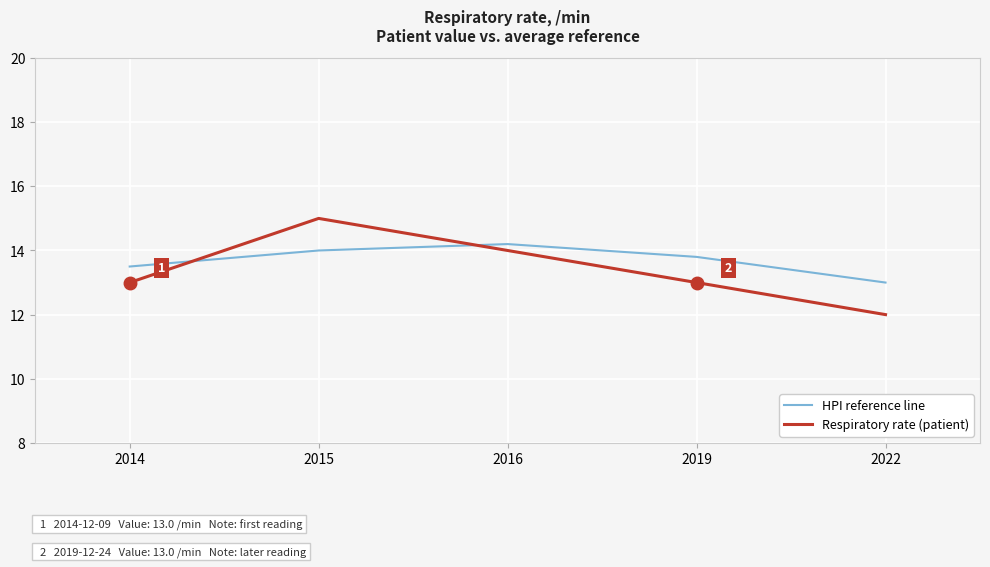

How many series are shown in this chart?

2